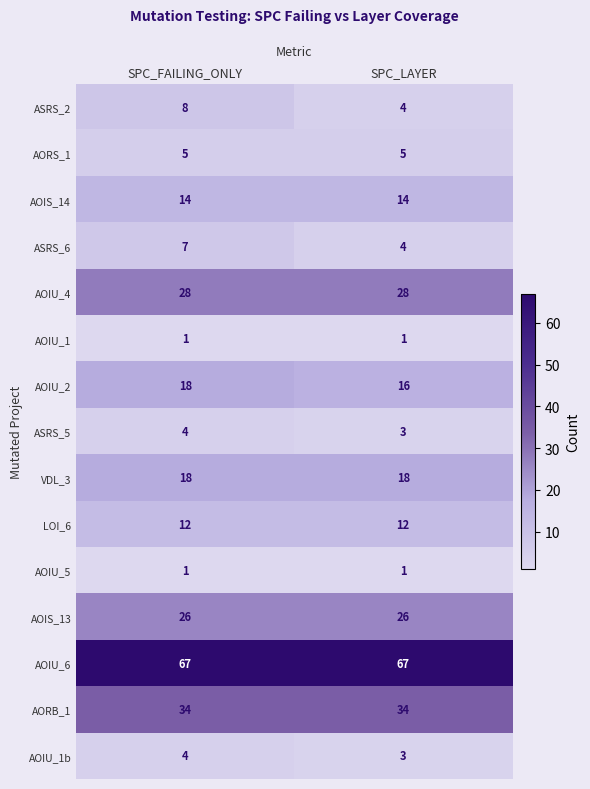

Which series has the largest range (max minus min)?

ASRS_2